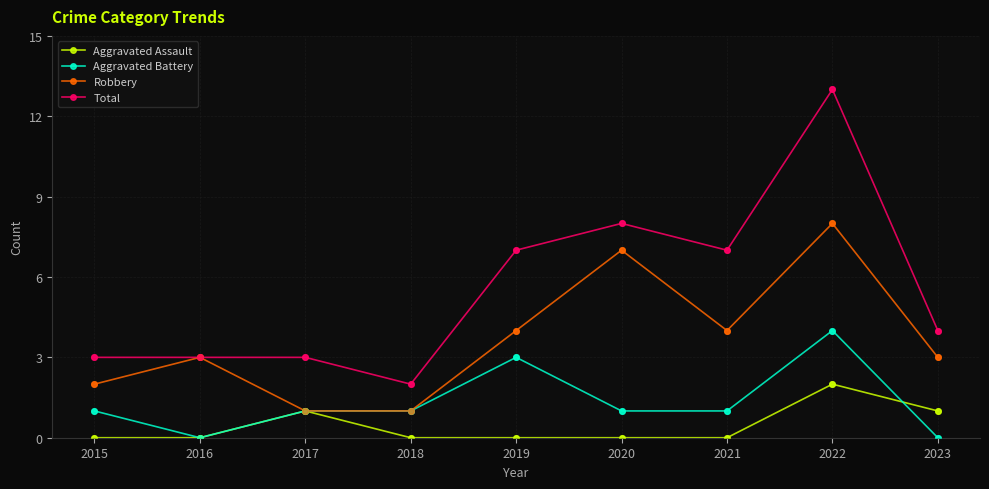

Which series has the widest spread of values?

Total